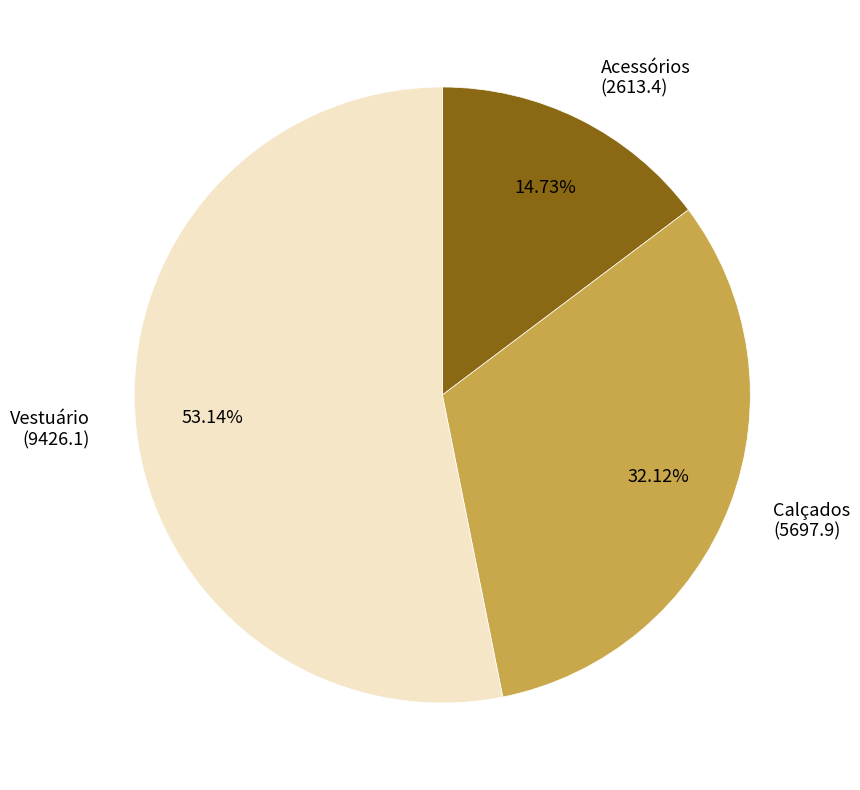

What percentage is the Calçados slice, to the nearest percent?

32%